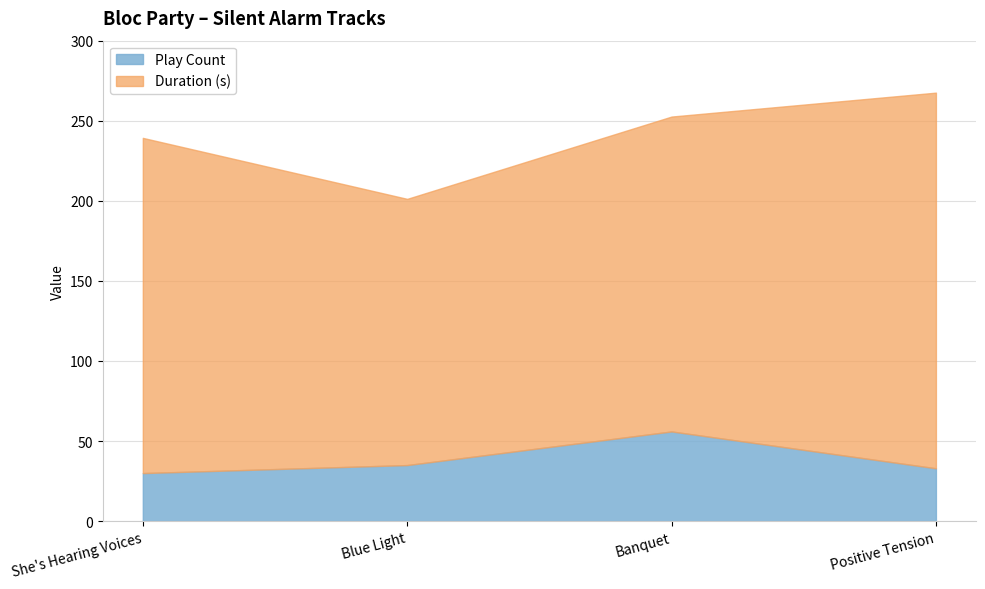

The value of Play Count at Blue Light is 35.0. True or false?

True